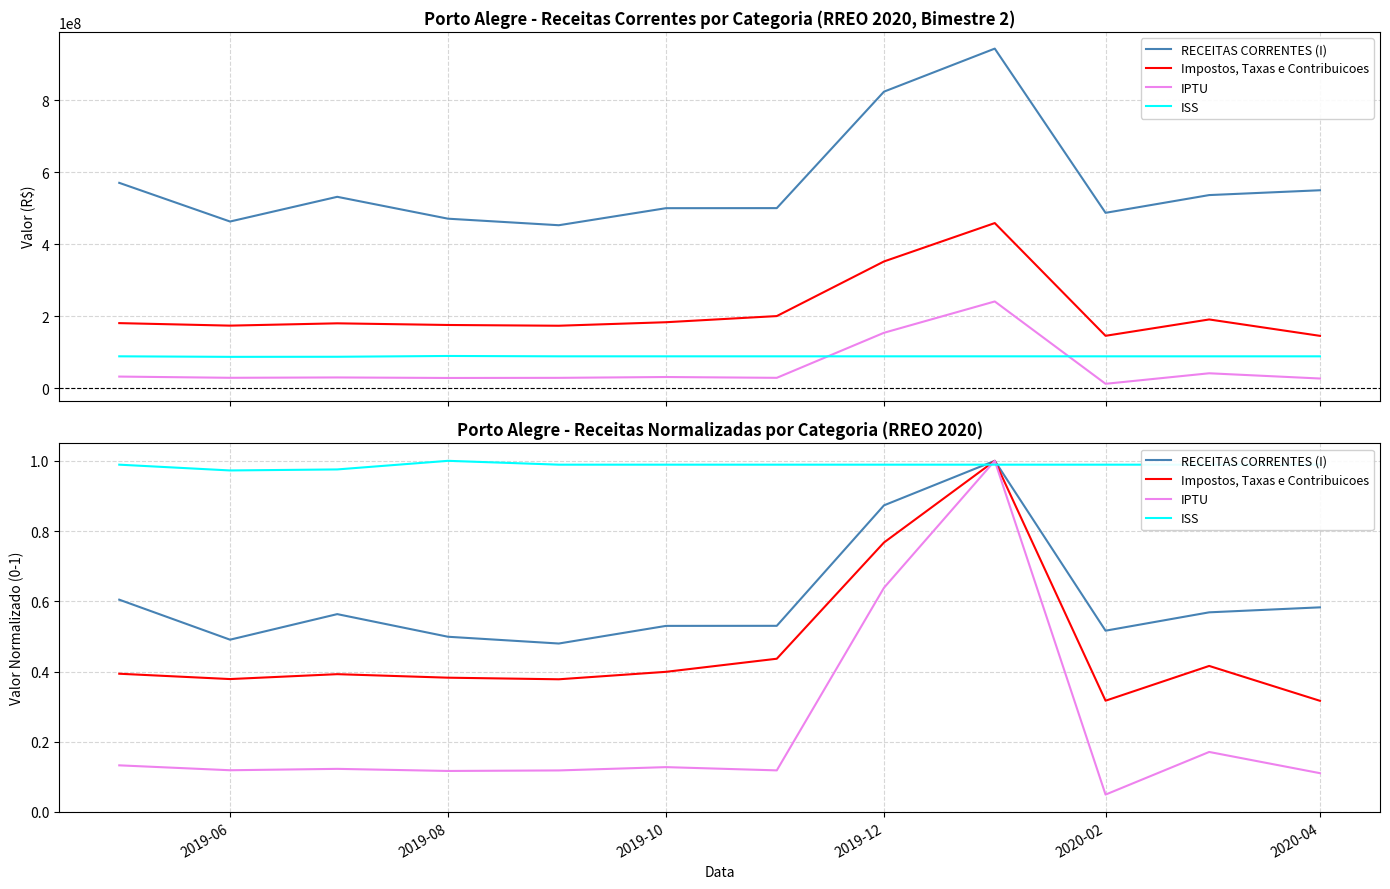

Reading left to right, what are all the values shown in this chart?

RECEITAS CORRENTES (I): 0.6	0.5	0.6	0.5	0.5	0.5	0.5	0.9	1.0	0.5	0.6	0.6
Impostos, Taxas e Contribuicoes: 0.4	0.4	0.4	0.4	0.4	0.4	0.4	0.8	1.0	0.3	0.4	0.3
IPTU: 0.1	0.1	0.1	0.1	0.1	0.1	0.1	0.6	1.0	0.0	0.2	0.1
ISS: 1.0	1.0	1.0	1.0	1.0	1.0	1.0	1.0	1.0	1.0	1.0	1.0